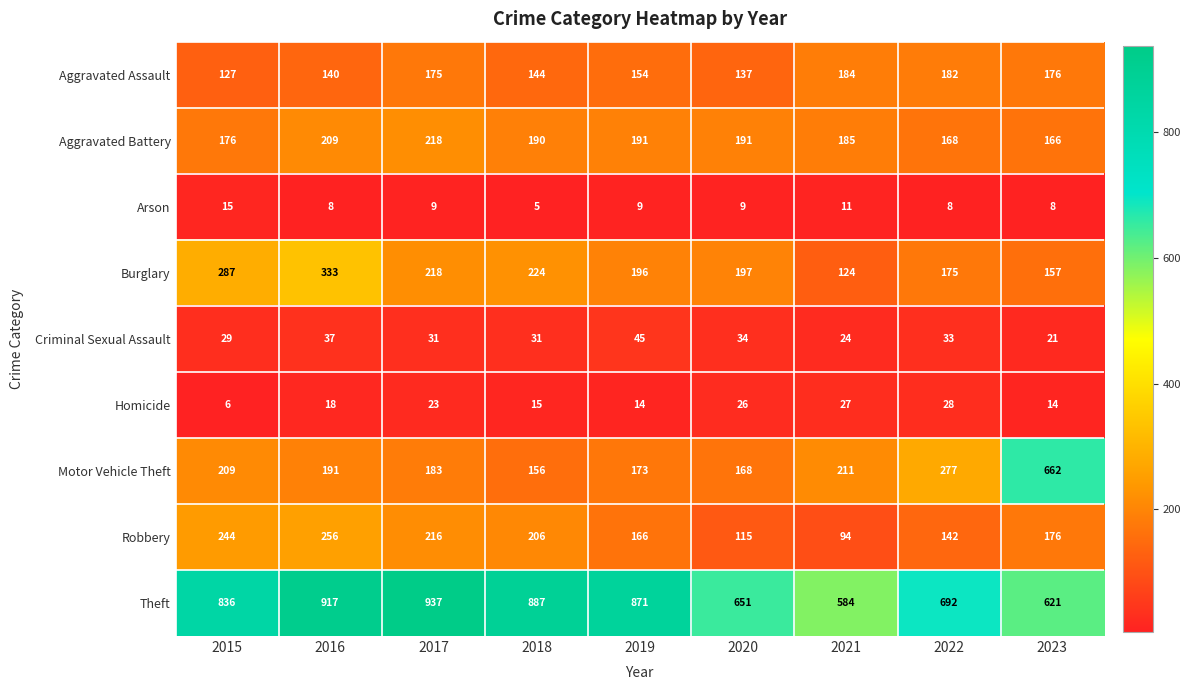

What is the spread (max minus min) of values at 2016?

909